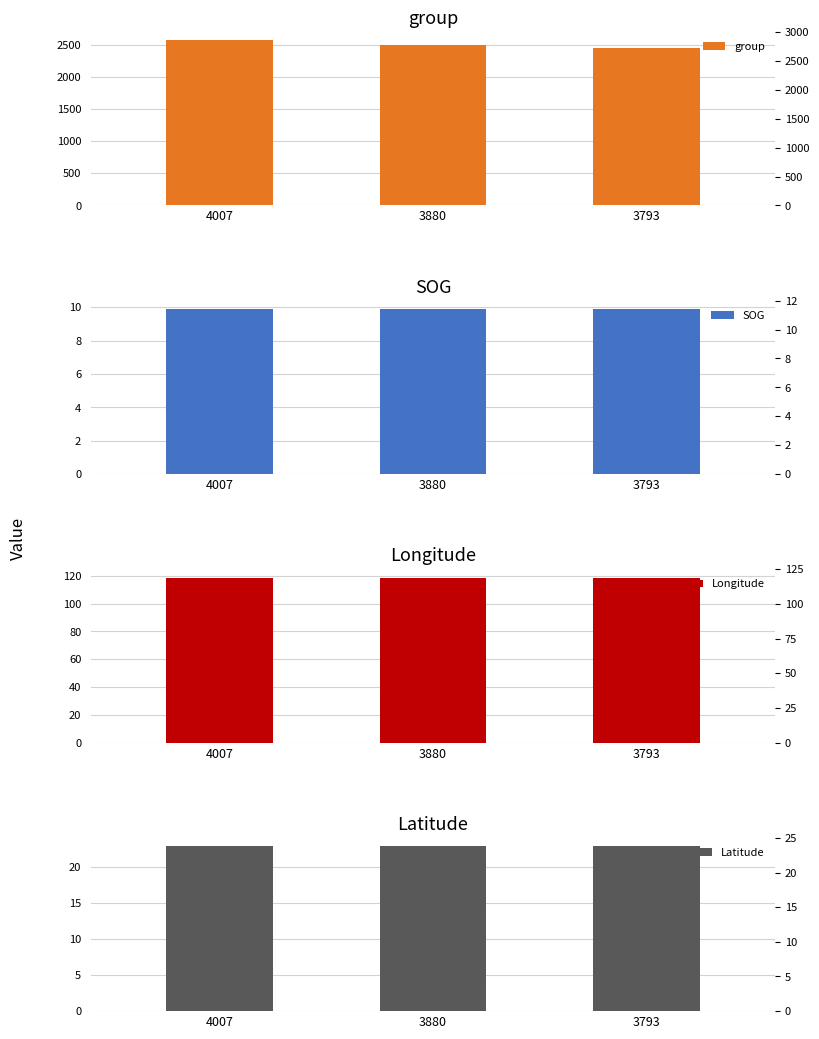

At which label is group closest to 2503?

3880